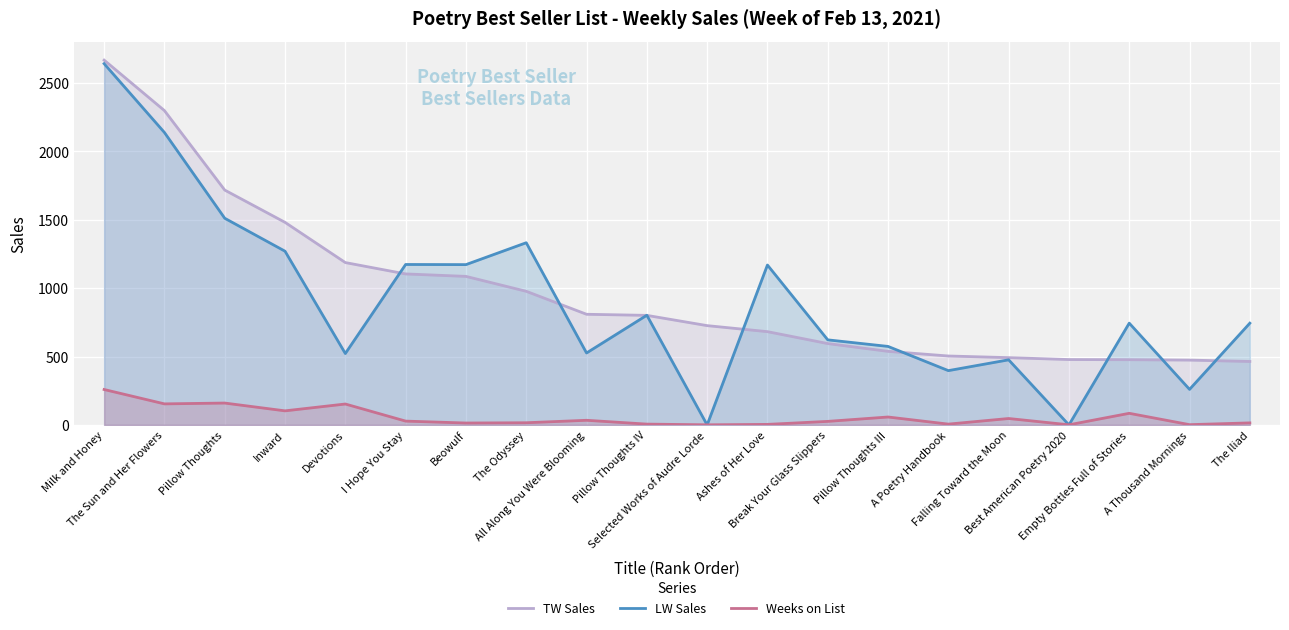

How many lines are shown in the chart?

3